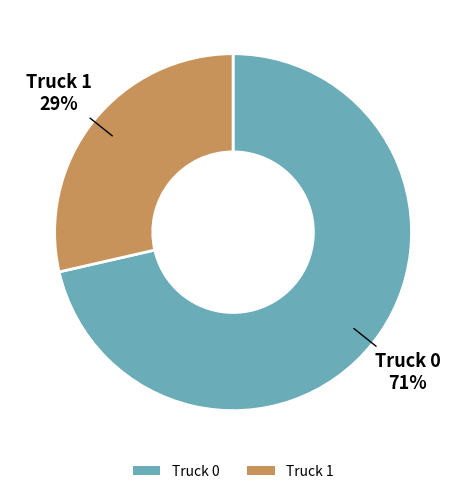

Count the number of slices in the pie.

2